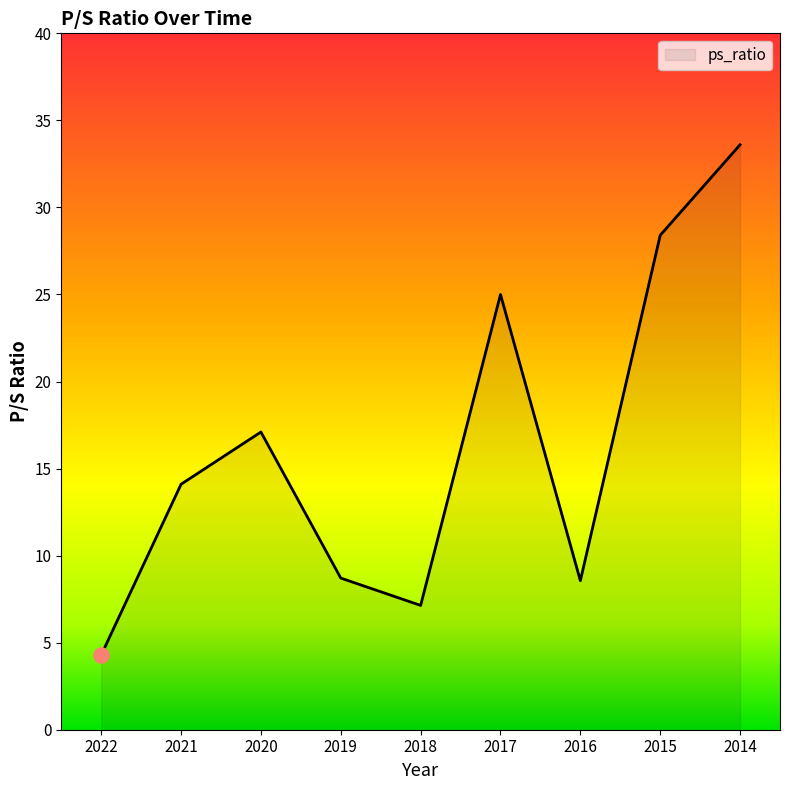

Between 2022 and 2015, which is larger?

2015